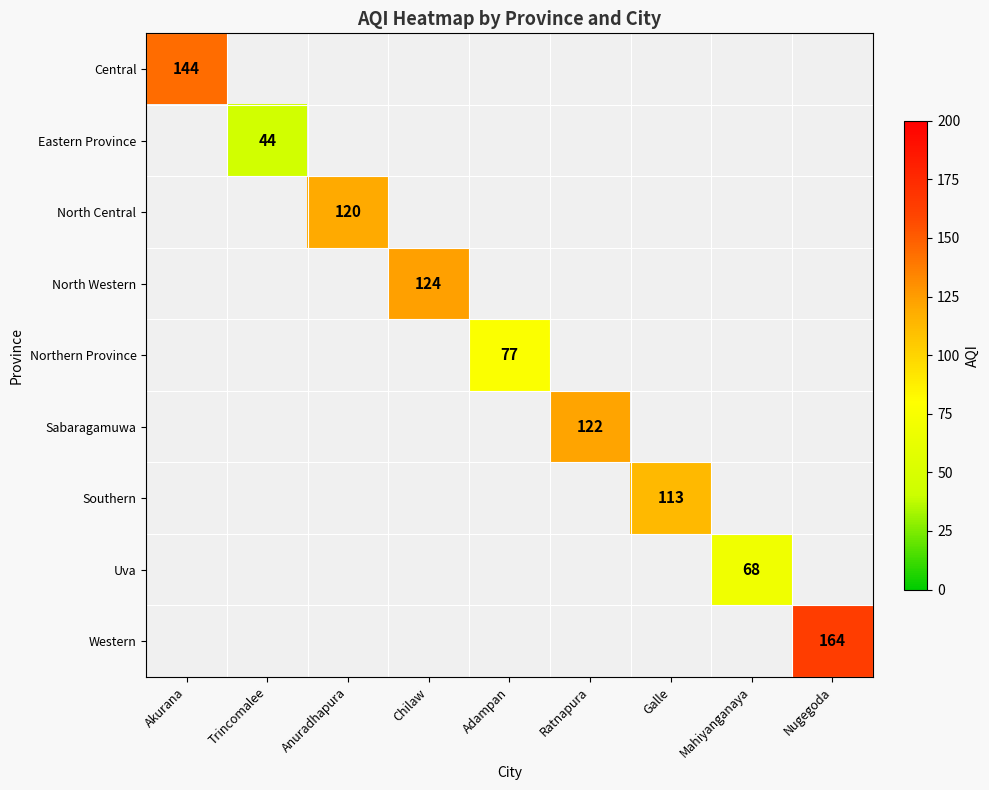

The value of Northern Province at Adampan is 123. True or false?

False